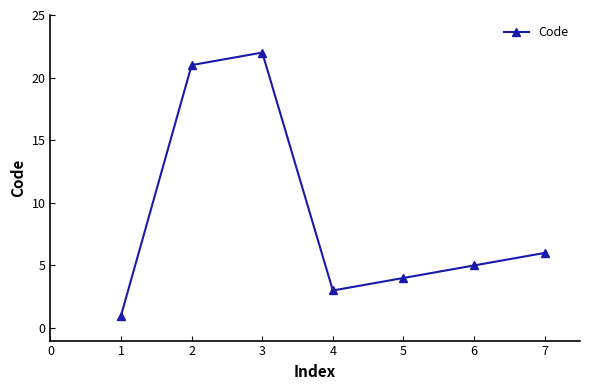

What is the value of the 3rd point from the left?

22